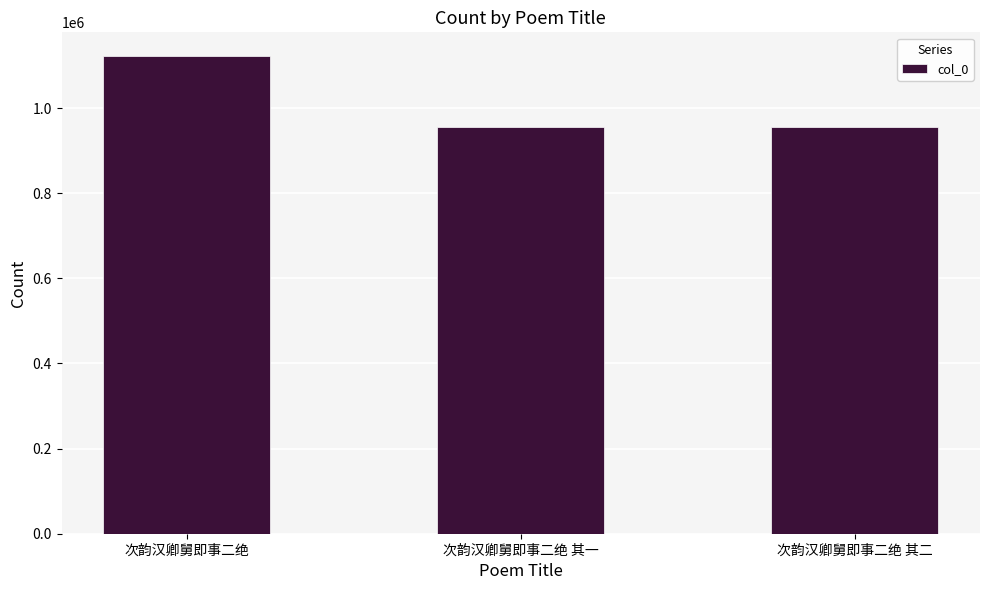

Which has a higher value, 次韵汉卿舅即事二绝 or 次韵汉卿舅即事二绝 其一?

次韵汉卿舅即事二绝